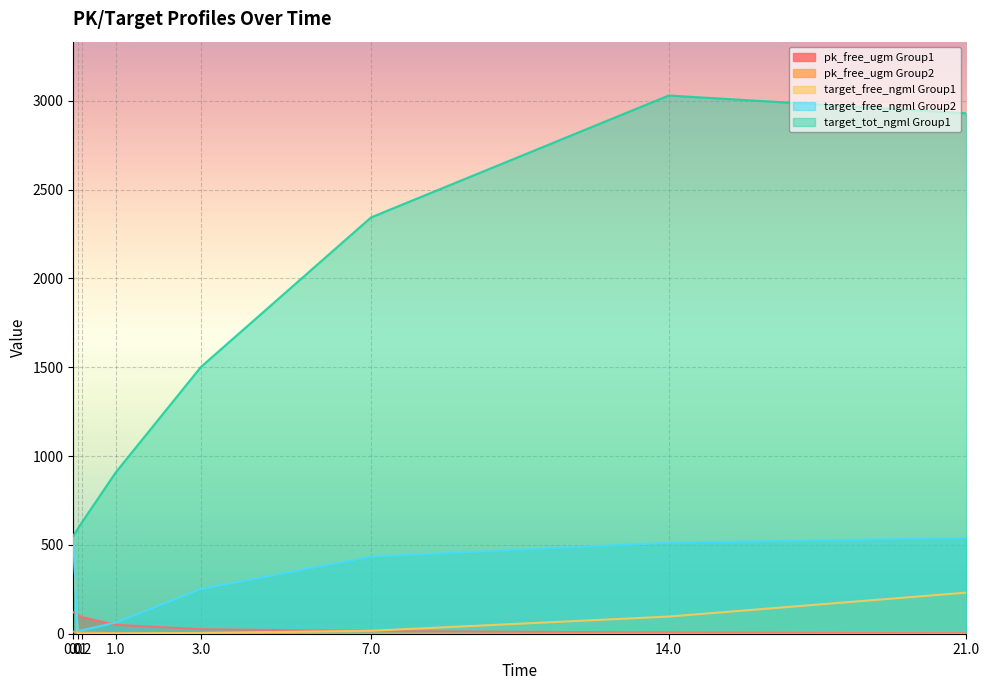

At which label is target_free_ngml Group2 closest to 283?

3.0